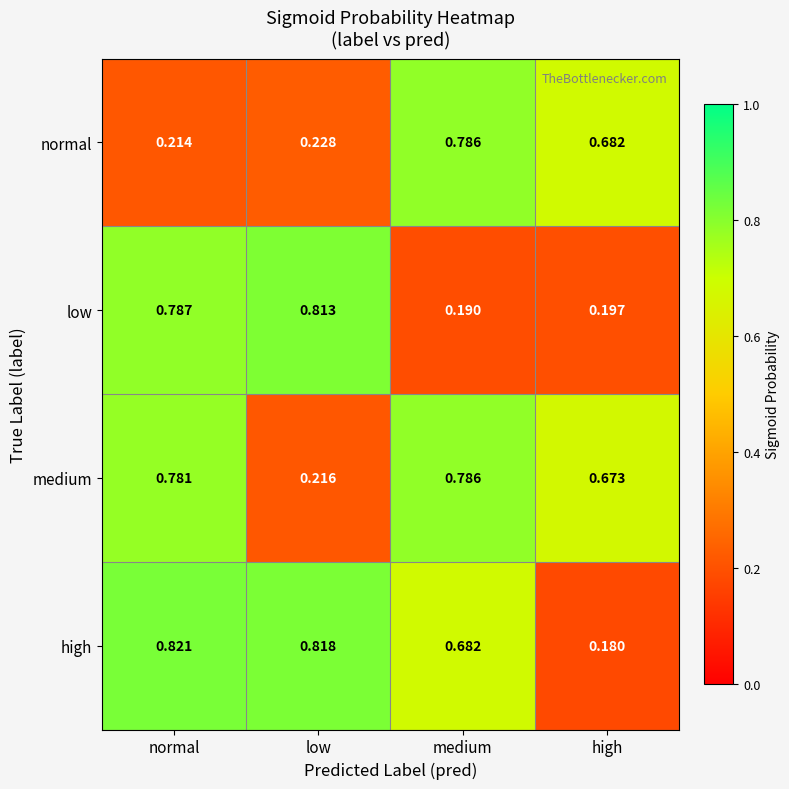

Which series has the widest spread of values?

high